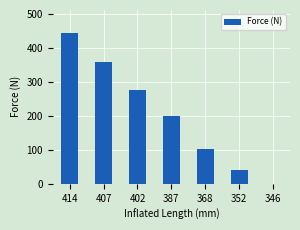

How many positive values are there?

6